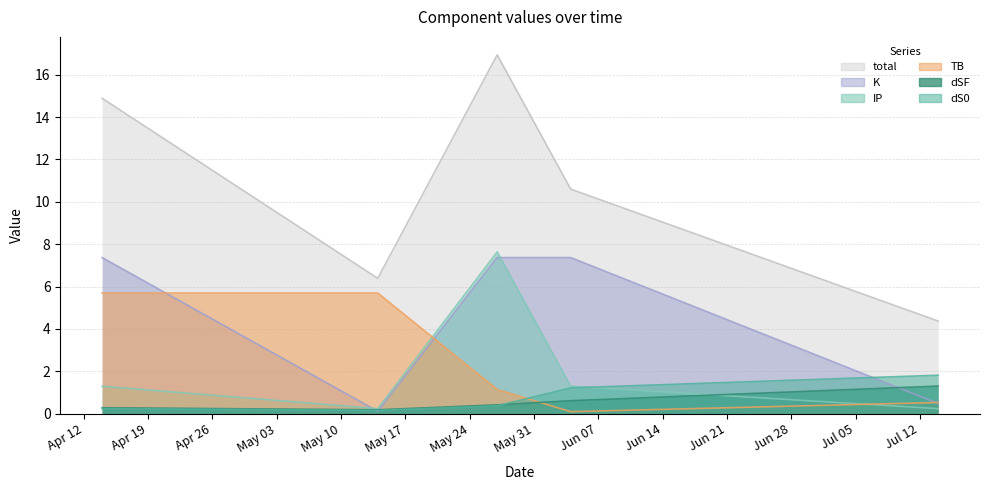

List the labels in order of dS0 value, smallest first.

2022-05-14, 2022-04-14, 2022-05-27, 2022-06-04, 2022-07-14